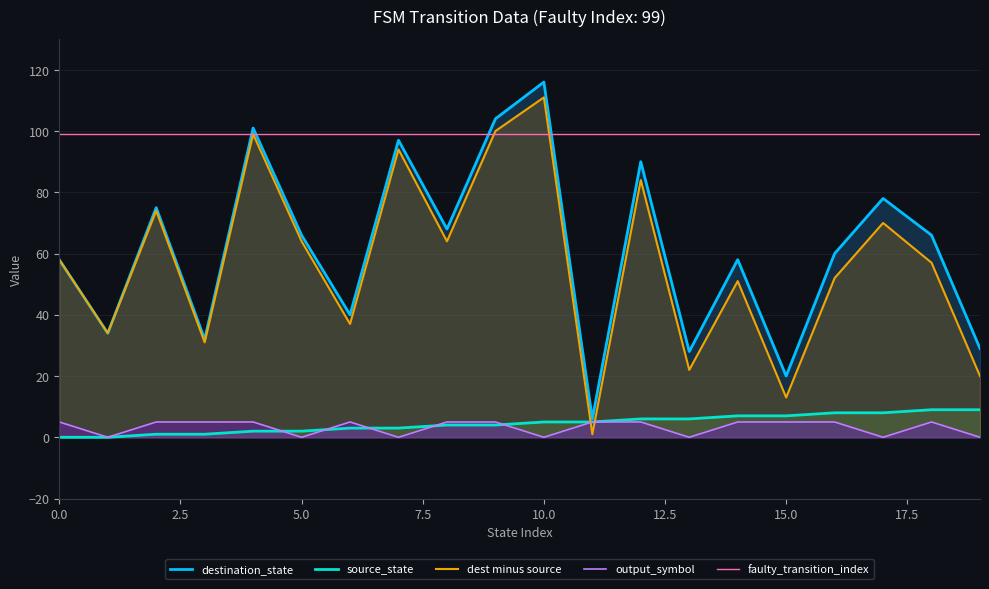

Where is the first local maximum for destination_state?

2